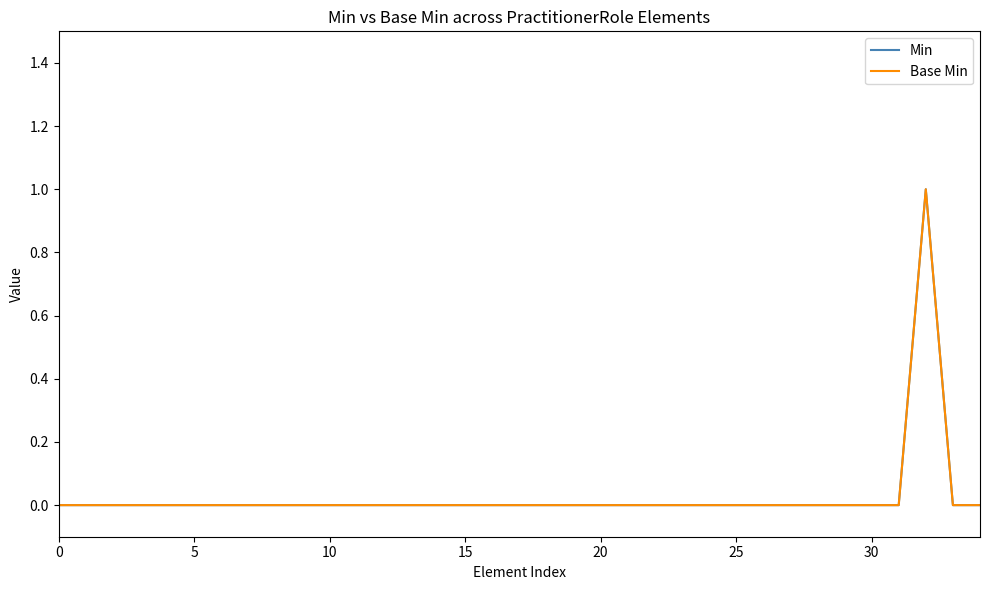

At which category is the sum across all series the highest?

32